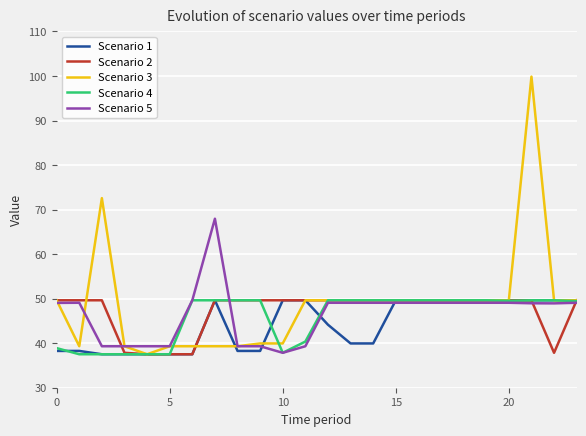

Which series has the largest range (max minus min)?

Scenario 3